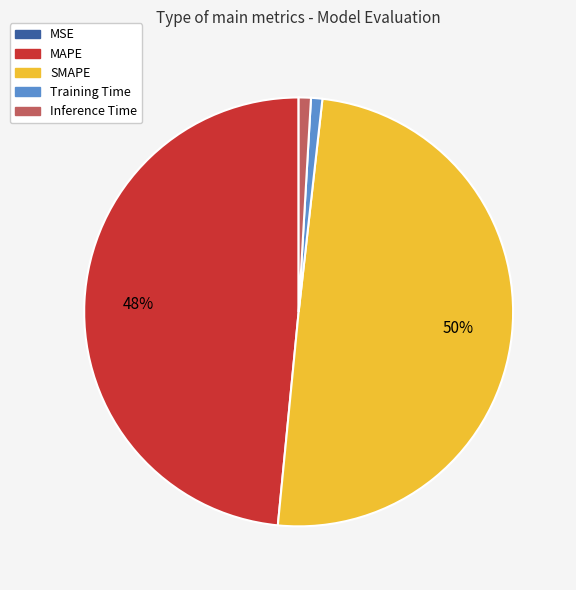

Which has a higher value, MAPE or Inference Time?

MAPE